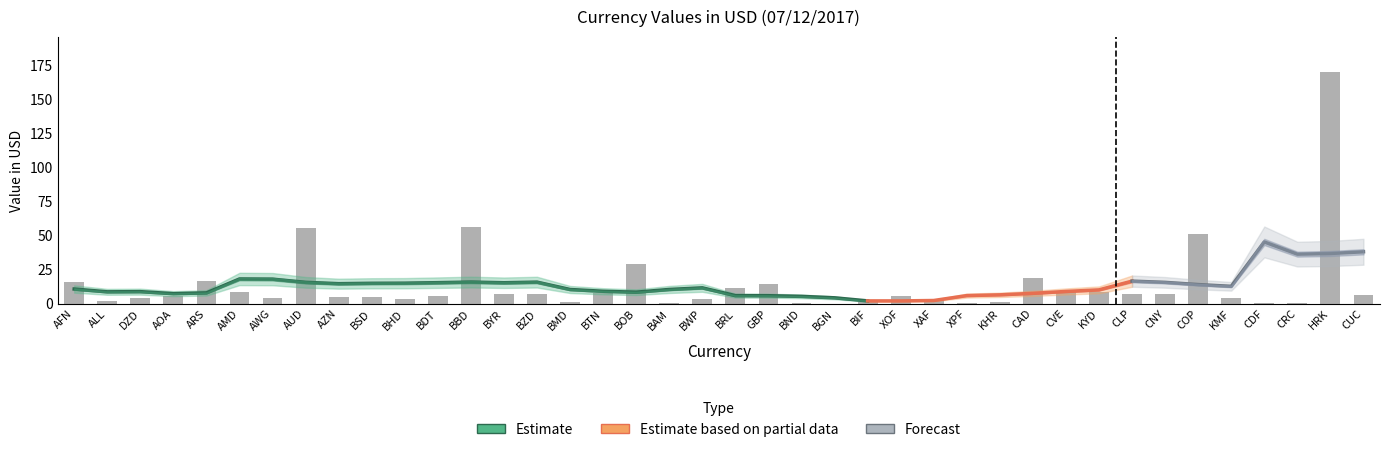

How many categories are shown in the chart?

40